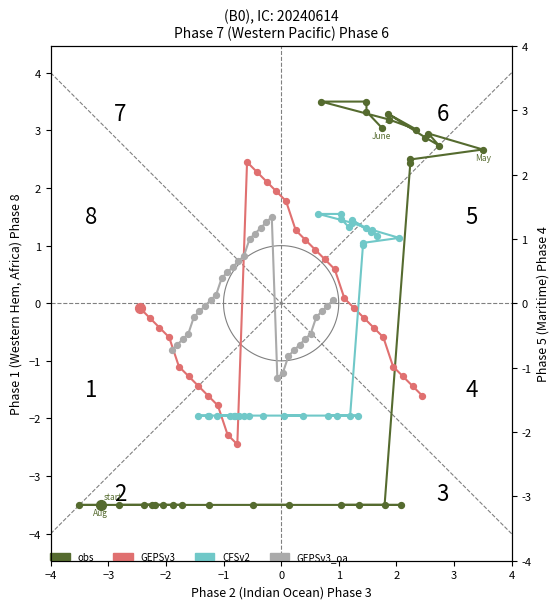

Which series contains the lowest Y value?

obs